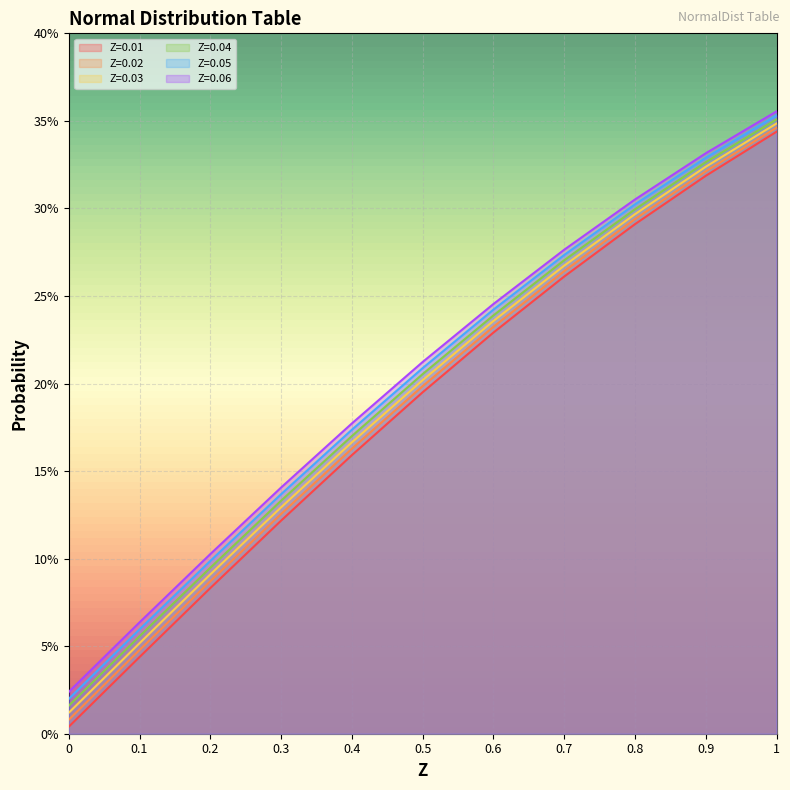

List the series in order of their overall mean, lowest first.

Z=0.01, Z=0.02, Z=0.03, Z=0.04, Z=0.05, Z=0.06